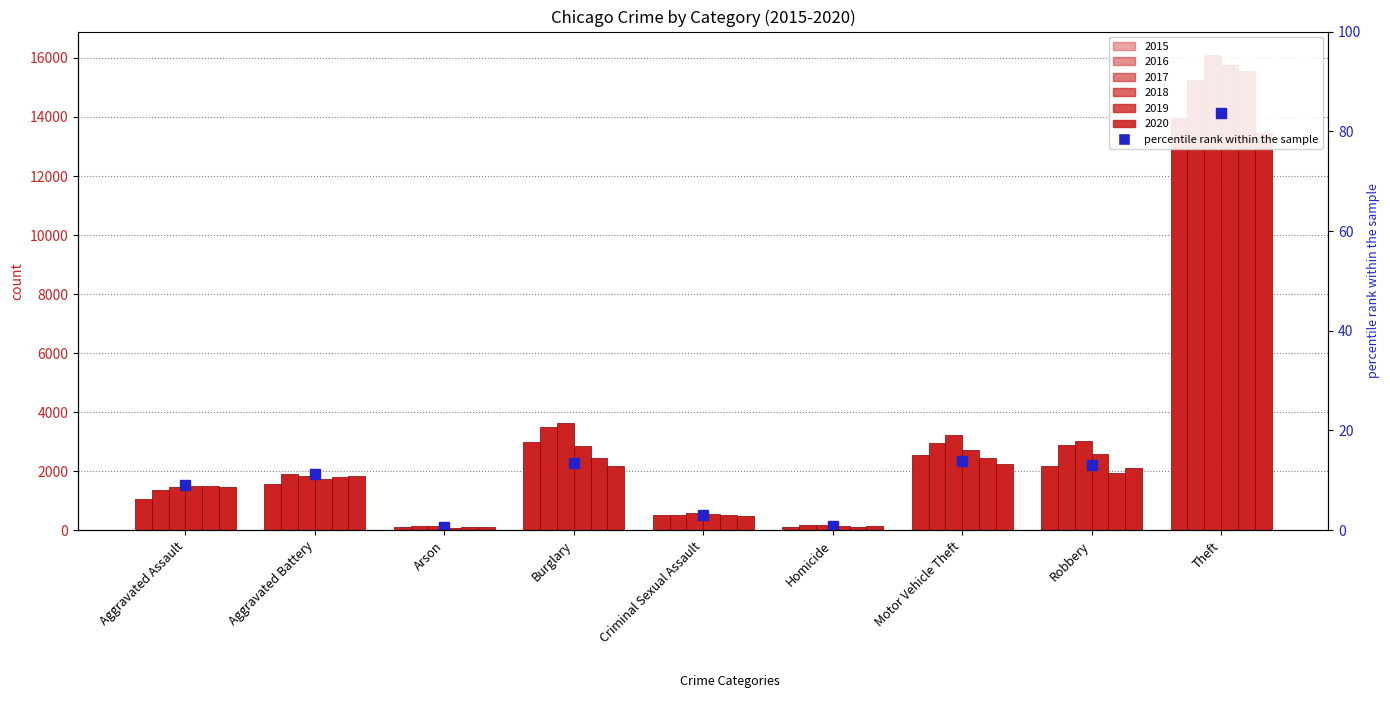

The 2015 series shows 2048 at Aggravated Battery. True or false?

False